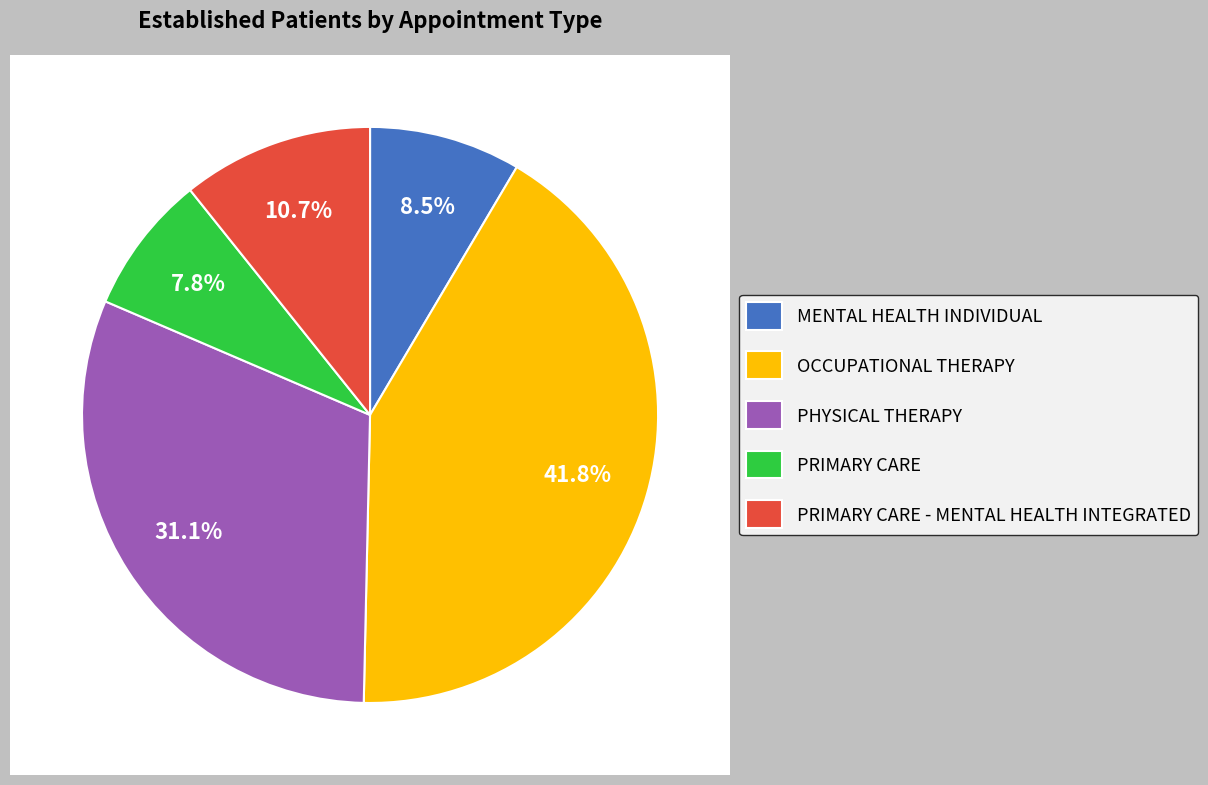

To the nearest percent, what percentage of the pie is PHYSICAL THERAPY?

31%